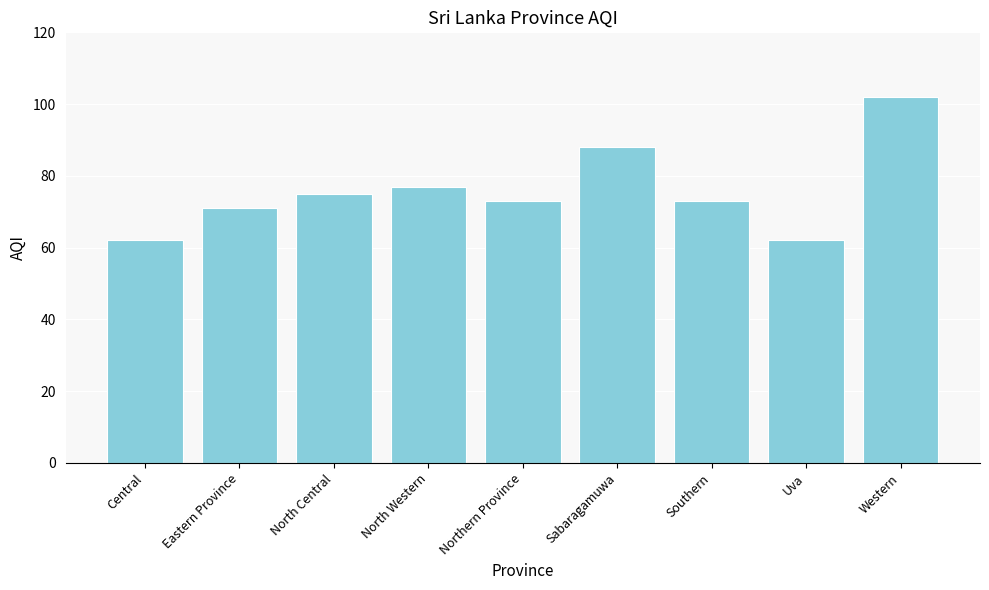

Reading right to left, transcribe all the data shown in this chart.

Western=102	Uva=62	Southern=73	Sabaragamuwa=88	Northern Province=73	North Western=77	North Central=75	Eastern Province=71	Central=62